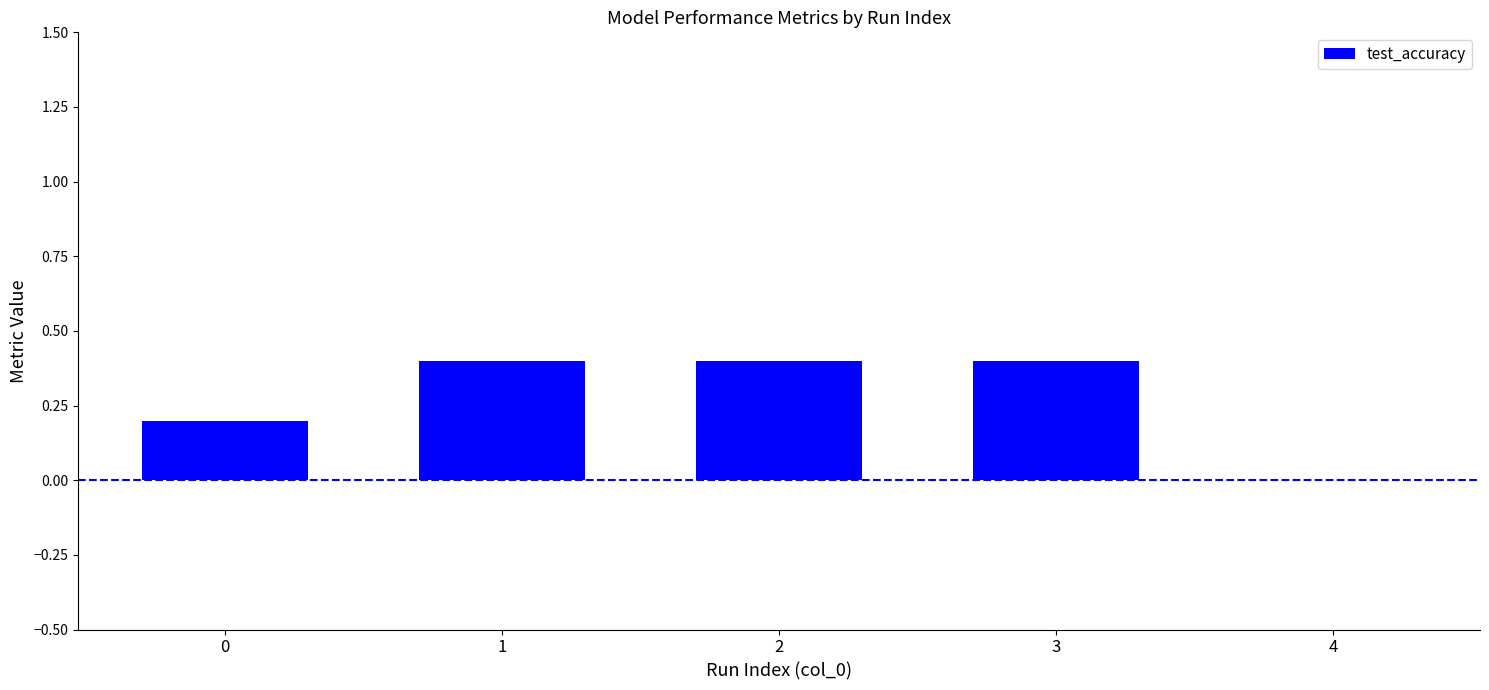

Is it true that the value at 4 is -0.2?

False